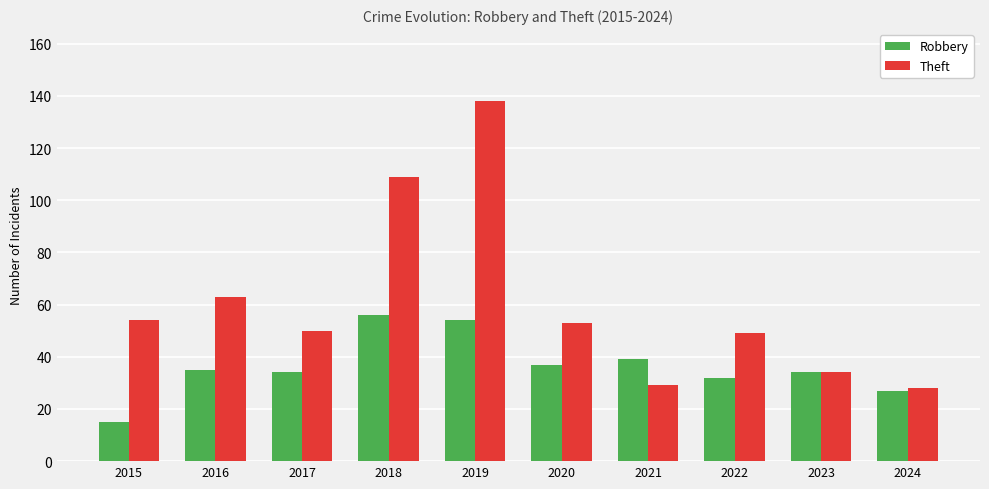

What is the maximum value for Theft?

138